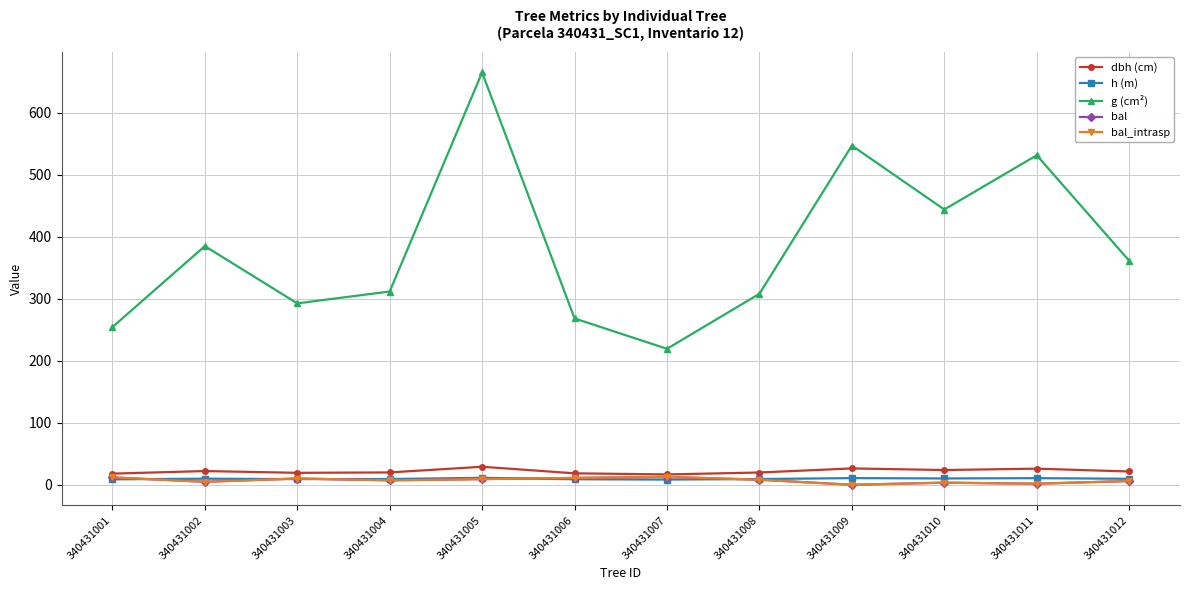

How many interior local peaks does the h (m) series have?

4